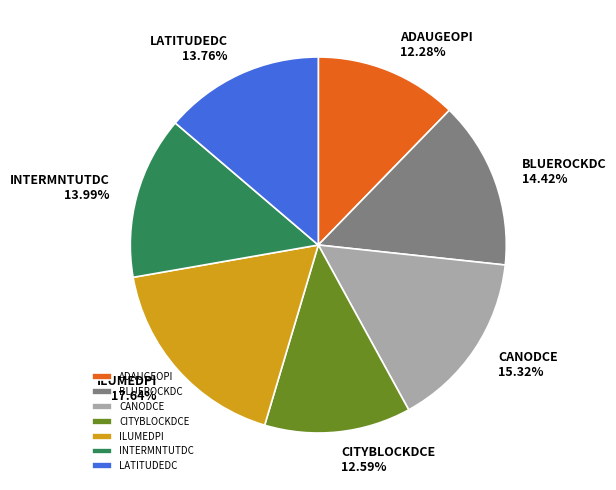

Is there any slice that represents more than half of the pie?

No